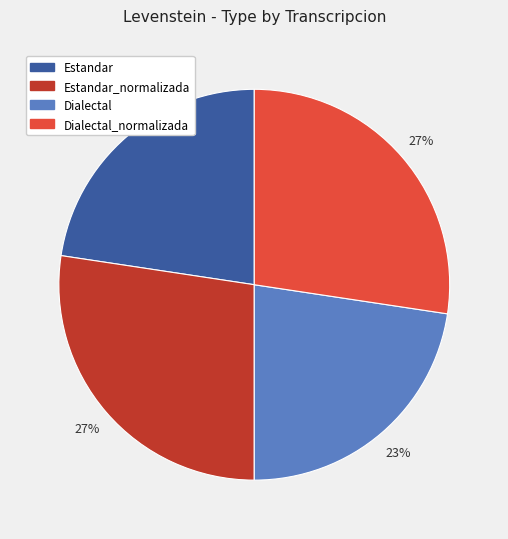

How many segments does this pie chart have?

4